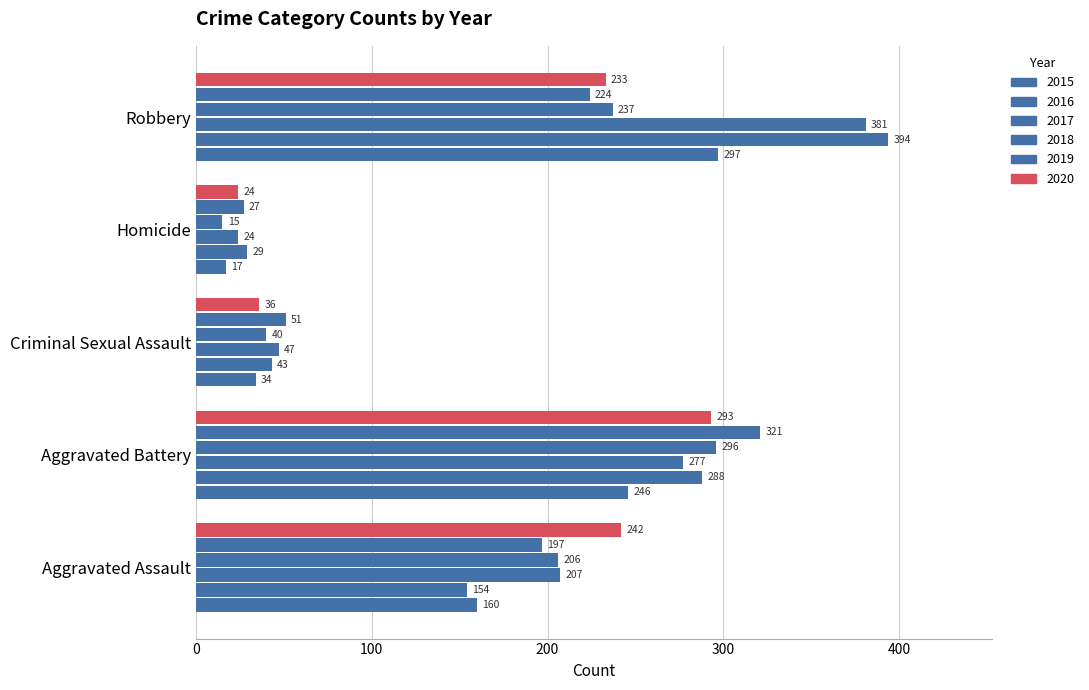

How many series are shown in this chart?

6